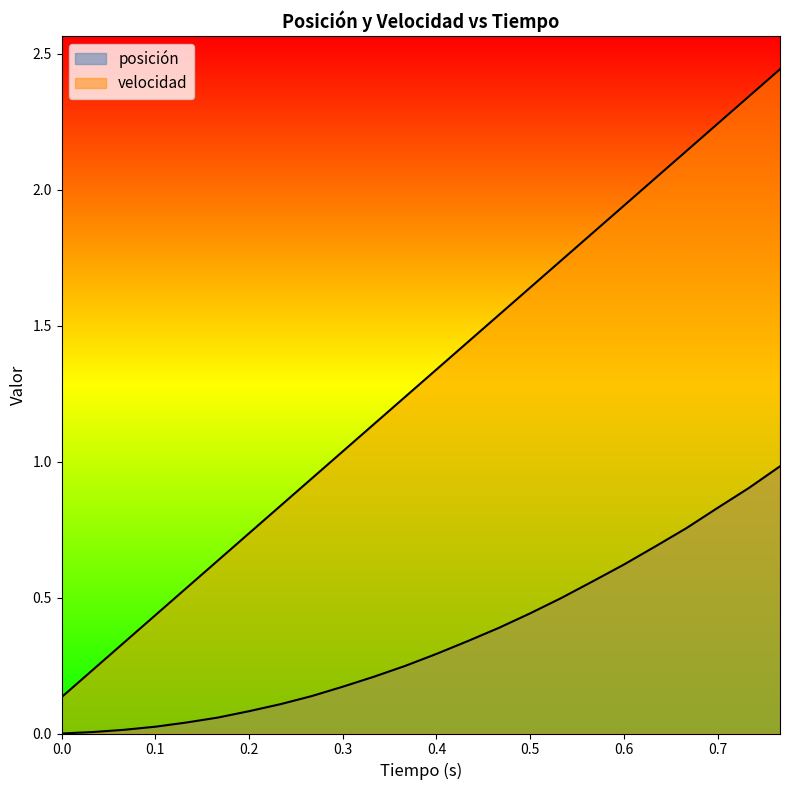

What is the difference between the maximum and minimum values in the posición series?

1.0